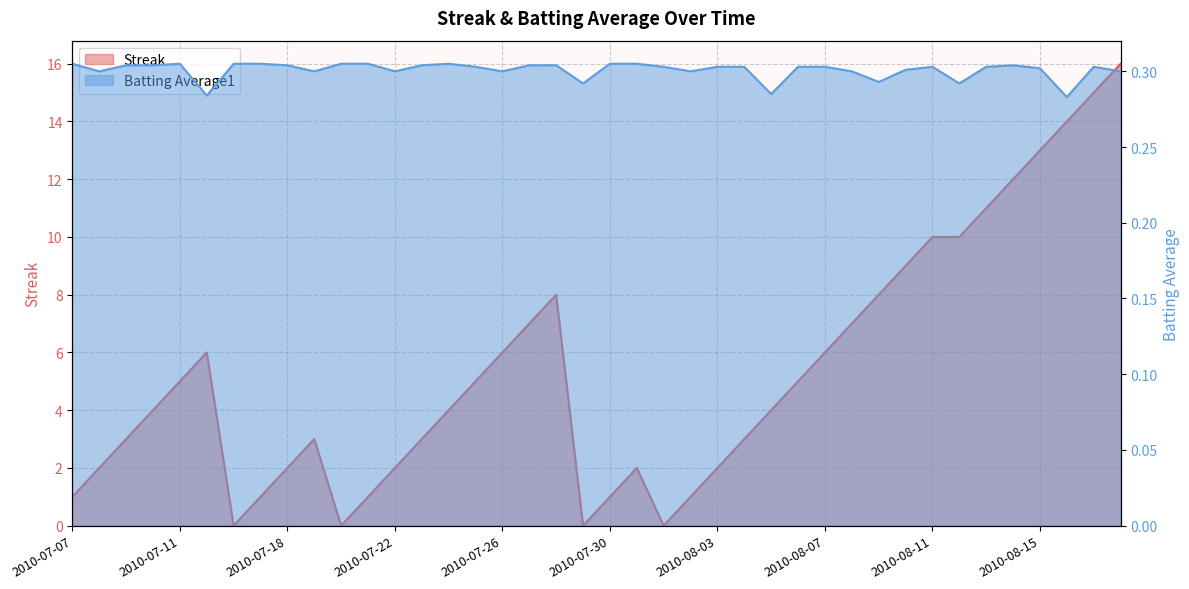

Which has a higher value, 2010-08-08 or 2010-07-15?

2010-08-08